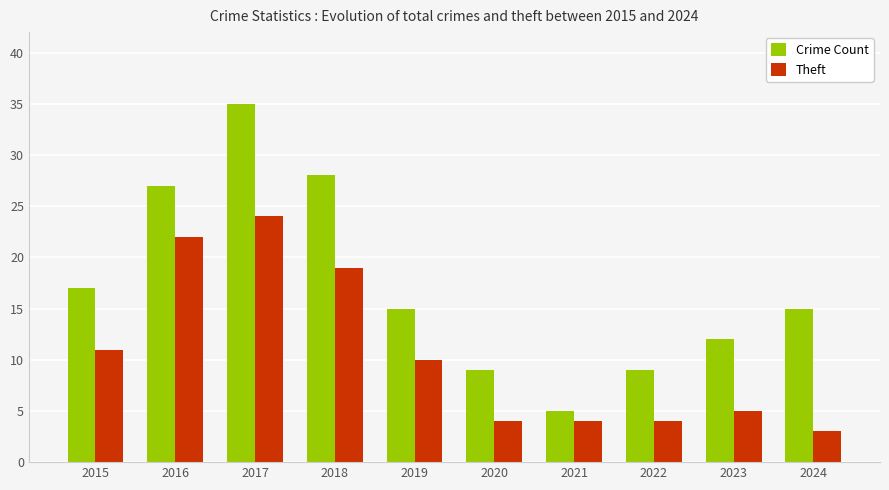

What is the minimum value for Crime Count?

5